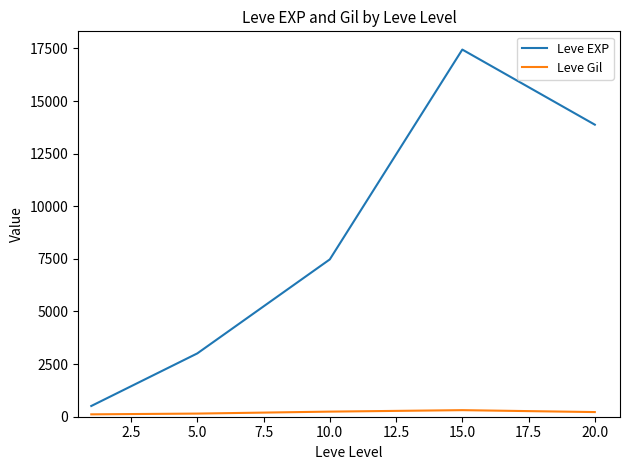

Rank the series by their average value, from lowest to highest.

Leve Gil, Leve EXP